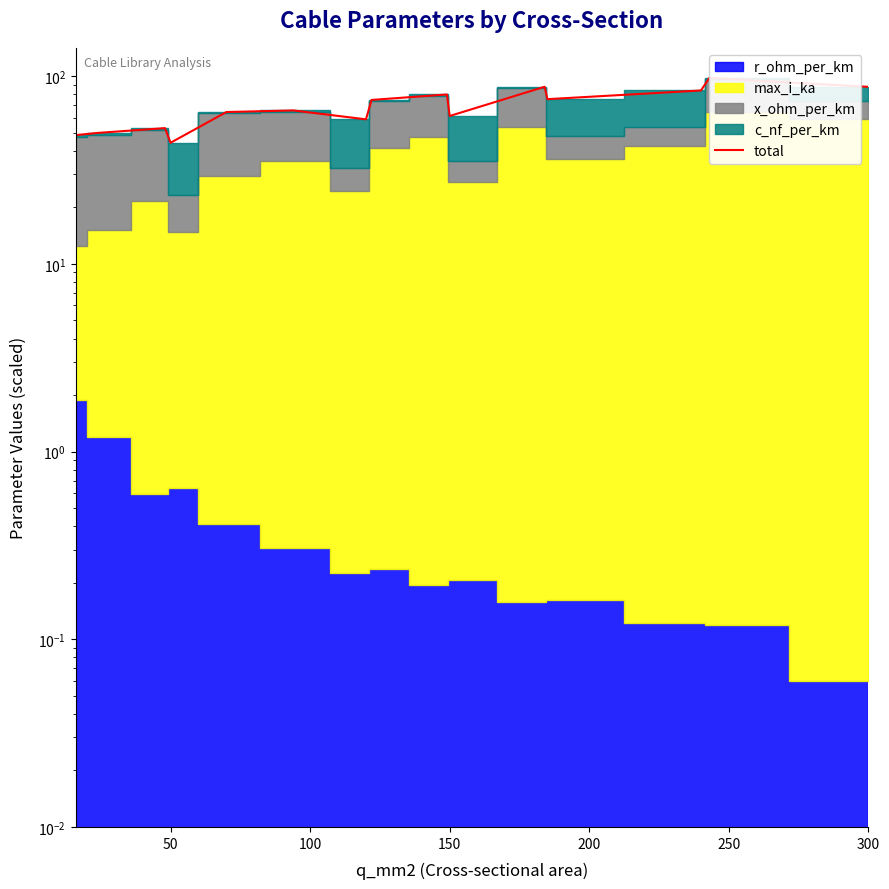

What is the average value?

68.8